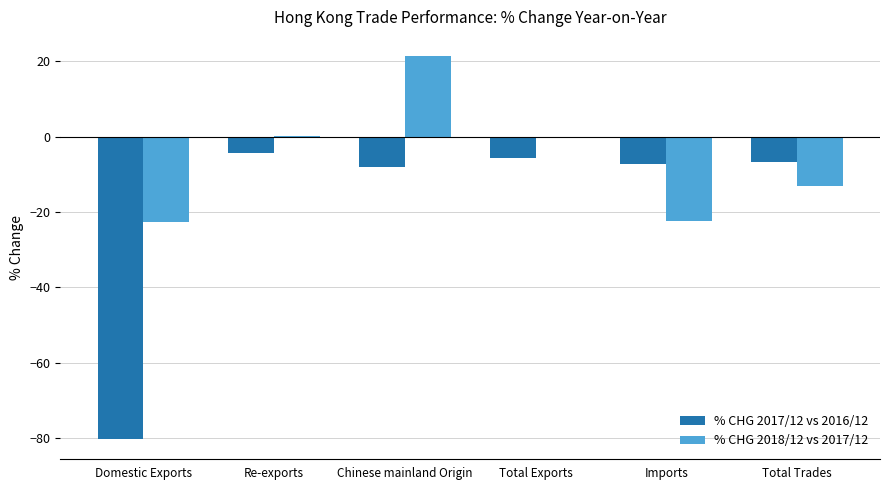

Read the % CHG 2017/12 vs 2016/12 value at Total Trades.

-6.6